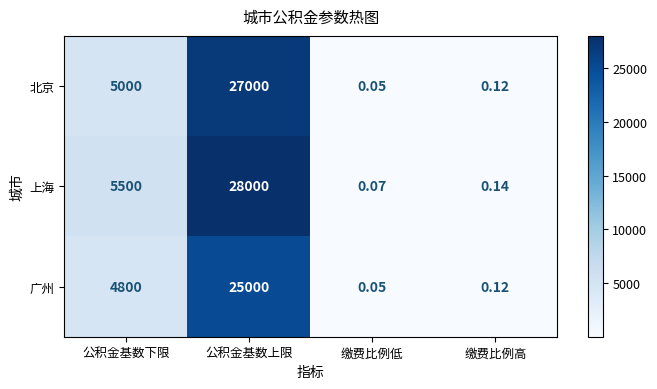

At which label is 北京 closest to 13500?

公积金基数下限